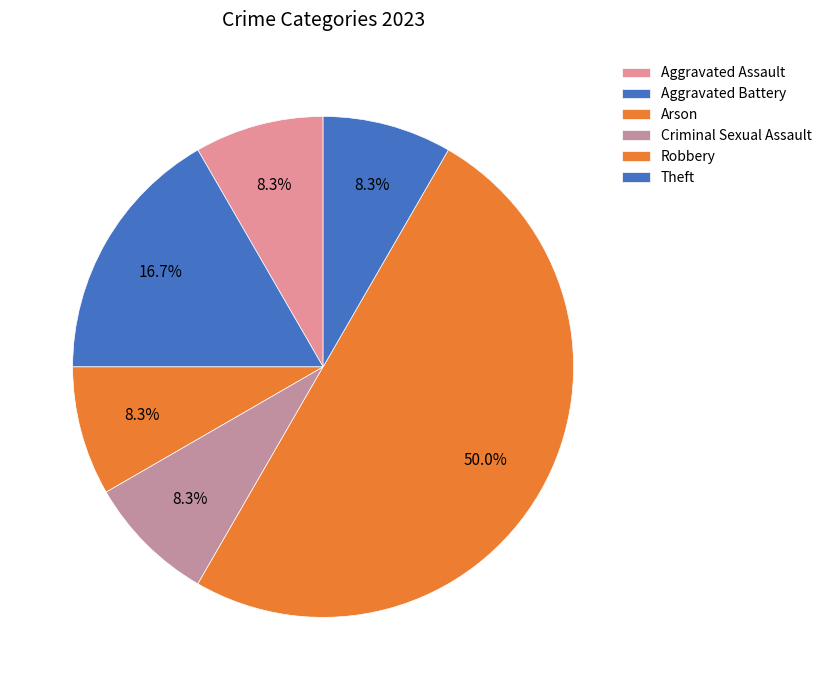

Combined, do Criminal Sexual Assault and Arson account for over 50%?

No